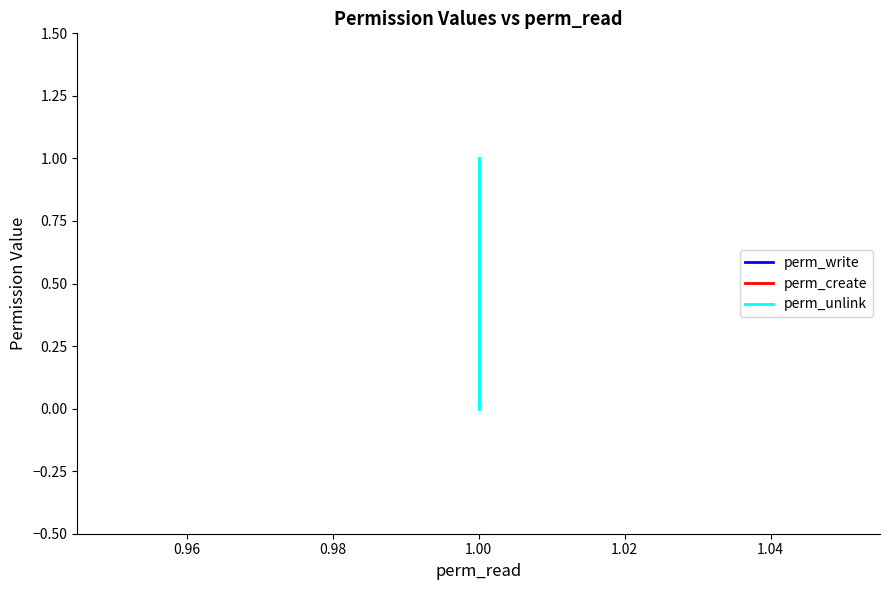

The value of perm_unlink at 1.00 is 2. True or false?

False